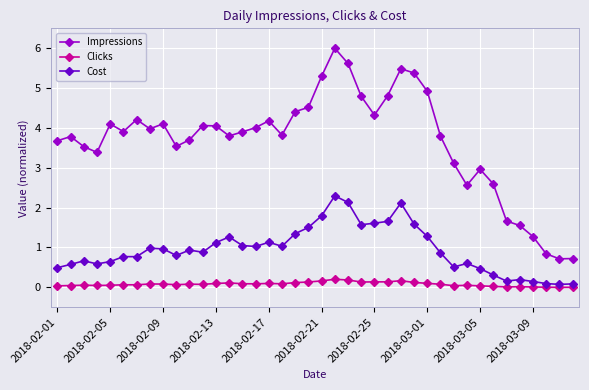

What is the difference between the second highest and minimum values in the Cost series?

2.1